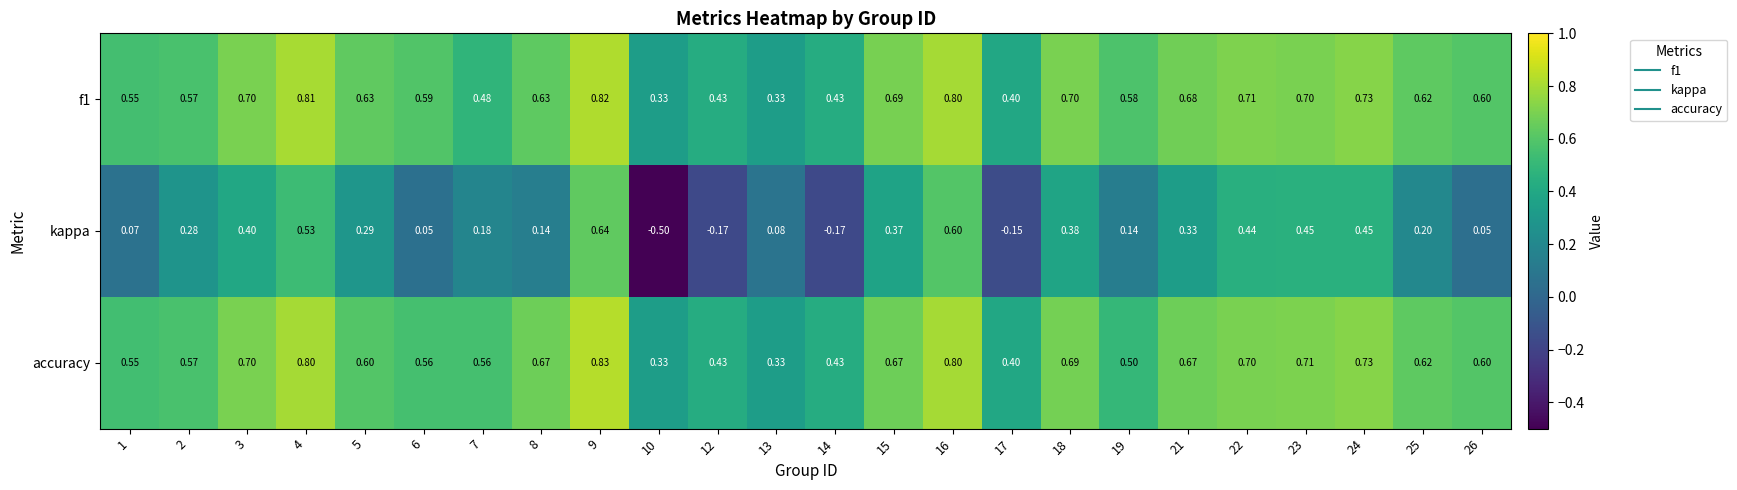

At which category does the chart reach its peak across all series?

9